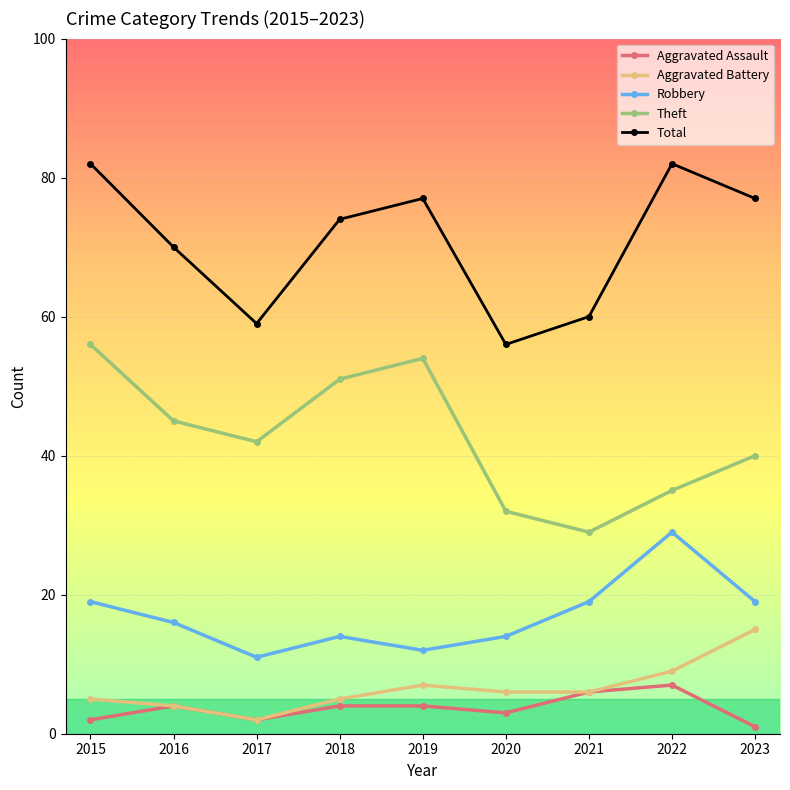

Rank the series at 2020 from lowest to highest value.

Aggravated Assault, Aggravated Battery, Robbery, Theft, Total